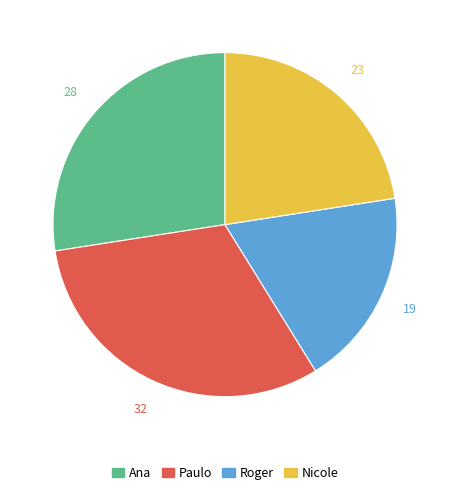

Do Paulo and Nicole together represent more than half of the pie?

Yes